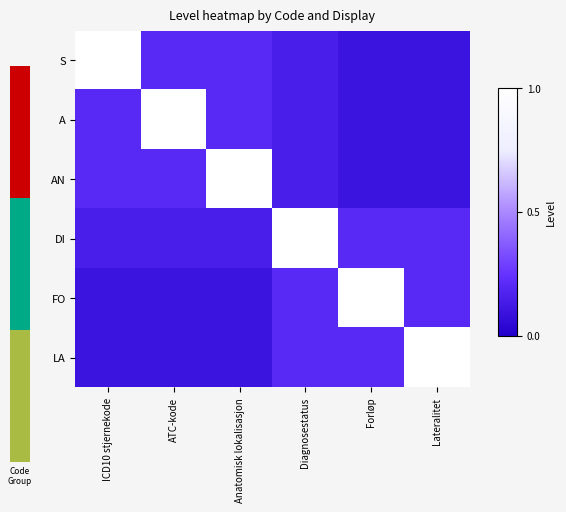

Reading right to left, what are all the values shown in this chart?

S: Lateralitet=0.1	Forløp=0.1	Diagnosestatus=0.1	Anatomisk lokalisasjon=0.2	ATC-kode=0.2	ICD10 stjernekode=1.0
A: Lateralitet=0.1	Forløp=0.1	Diagnosestatus=0.1	Anatomisk lokalisasjon=0.2	ATC-kode=1.0	ICD10 stjernekode=0.2
AN: Lateralitet=0.1	Forløp=0.1	Diagnosestatus=0.1	Anatomisk lokalisasjon=1.0	ATC-kode=0.2	ICD10 stjernekode=0.2
DI: Lateralitet=0.2	Forløp=0.2	Diagnosestatus=1.0	Anatomisk lokalisasjon=0.1	ATC-kode=0.1	ICD10 stjernekode=0.1
FO: Lateralitet=0.2	Forløp=1.0	Diagnosestatus=0.2	Anatomisk lokalisasjon=0.1	ATC-kode=0.1	ICD10 stjernekode=0.1
LA: Lateralitet=1.0	Forløp=0.2	Diagnosestatus=0.2	Anatomisk lokalisasjon=0.1	ATC-kode=0.1	ICD10 stjernekode=0.1